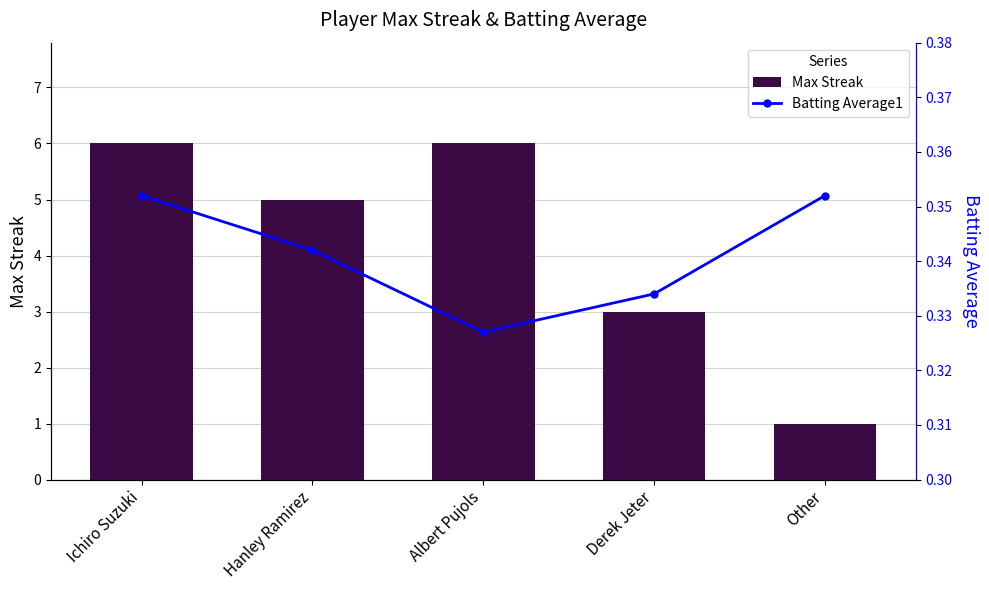

Which series has the widest spread of values?

Max Streak